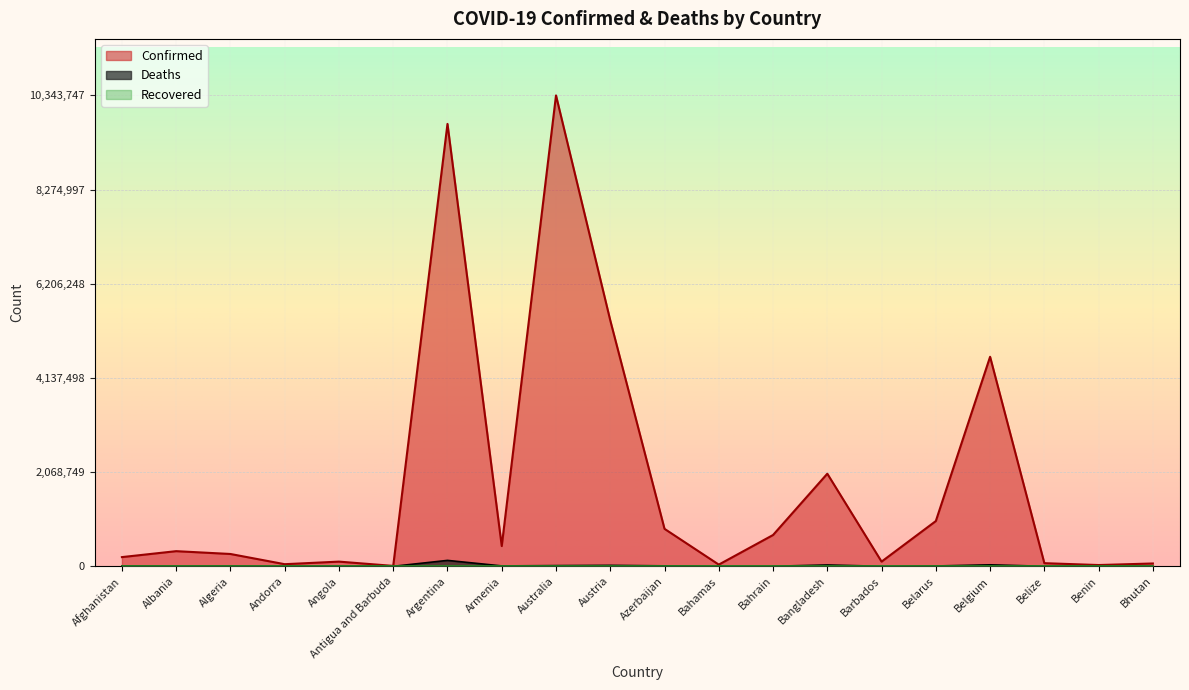

True or false: Deaths and Confirmed cross at least once.

False